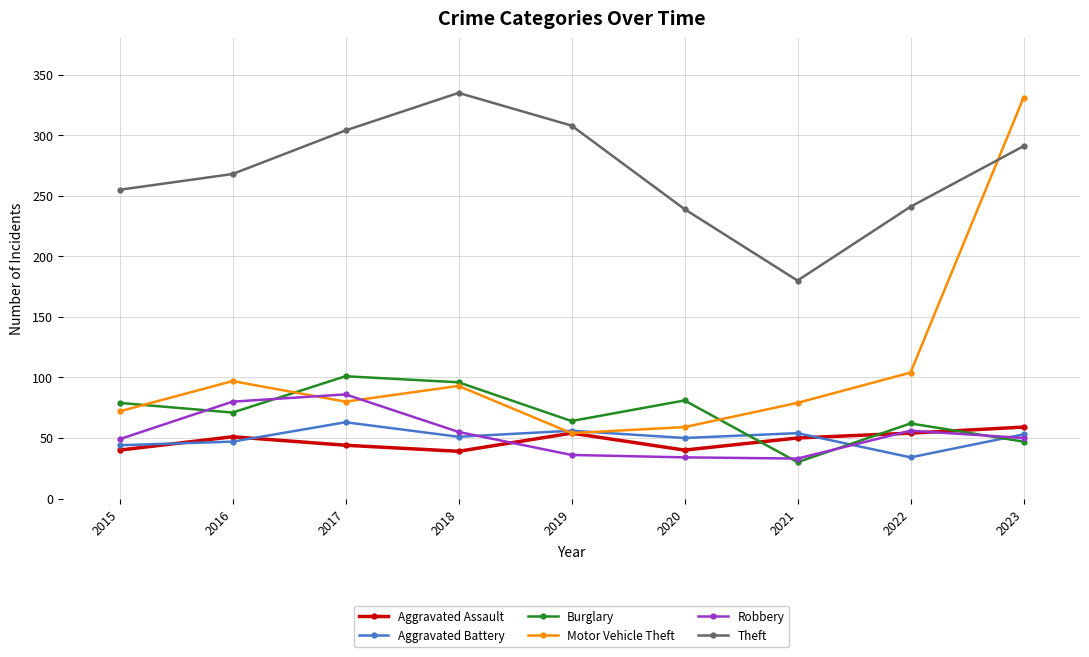

What are all the series names shown in the legend?

Aggravated Assault, Aggravated Battery, Burglary, Motor Vehicle Theft, Robbery, Theft